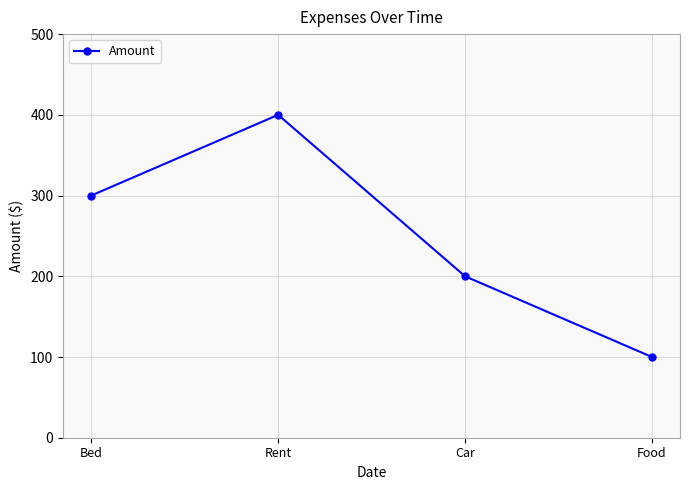

What value does the data have at Car?

200